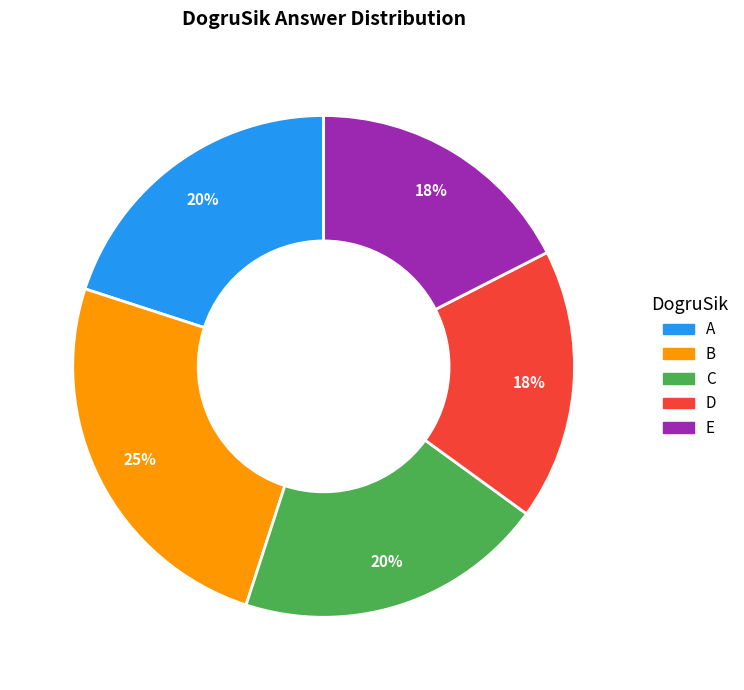

True or false: A accounts for 20% of the total.

True